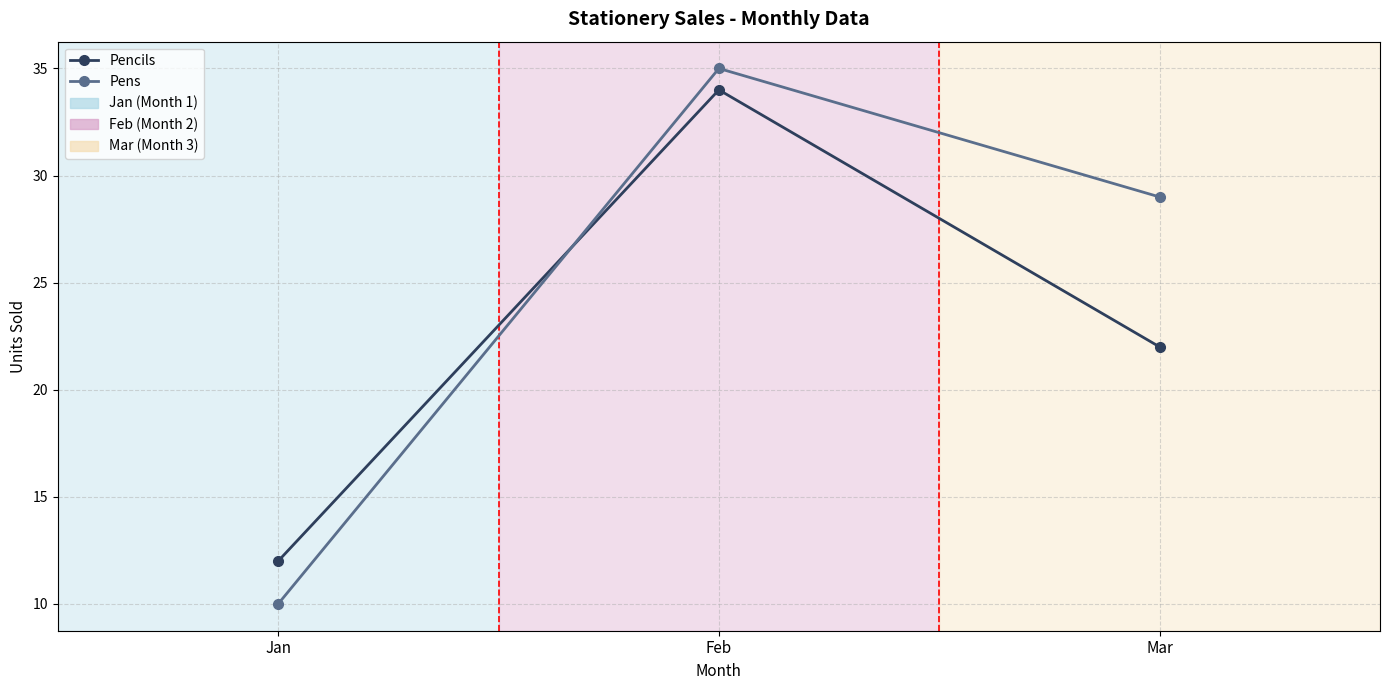

List the series in order of their peak value, lowest first.

Pencils, Pens